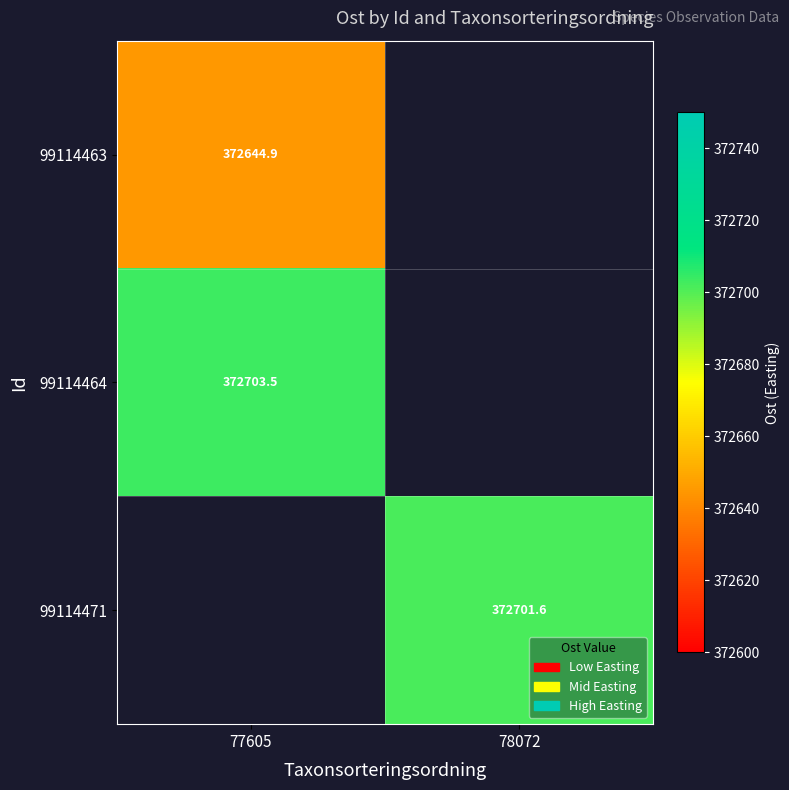

The value of 99114471 at 78072 is 502579.6. True or false?

False